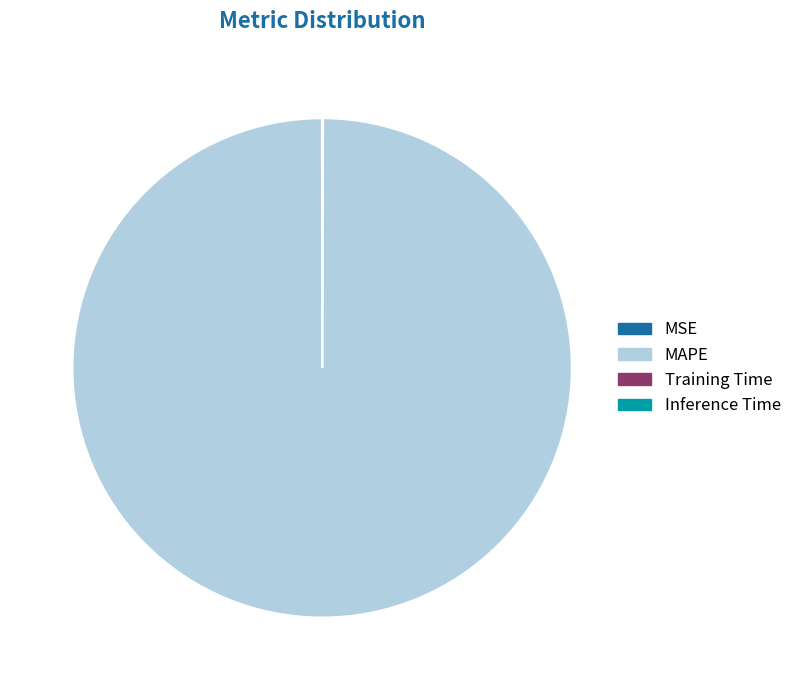

Is MAPE the majority of the pie?

Yes